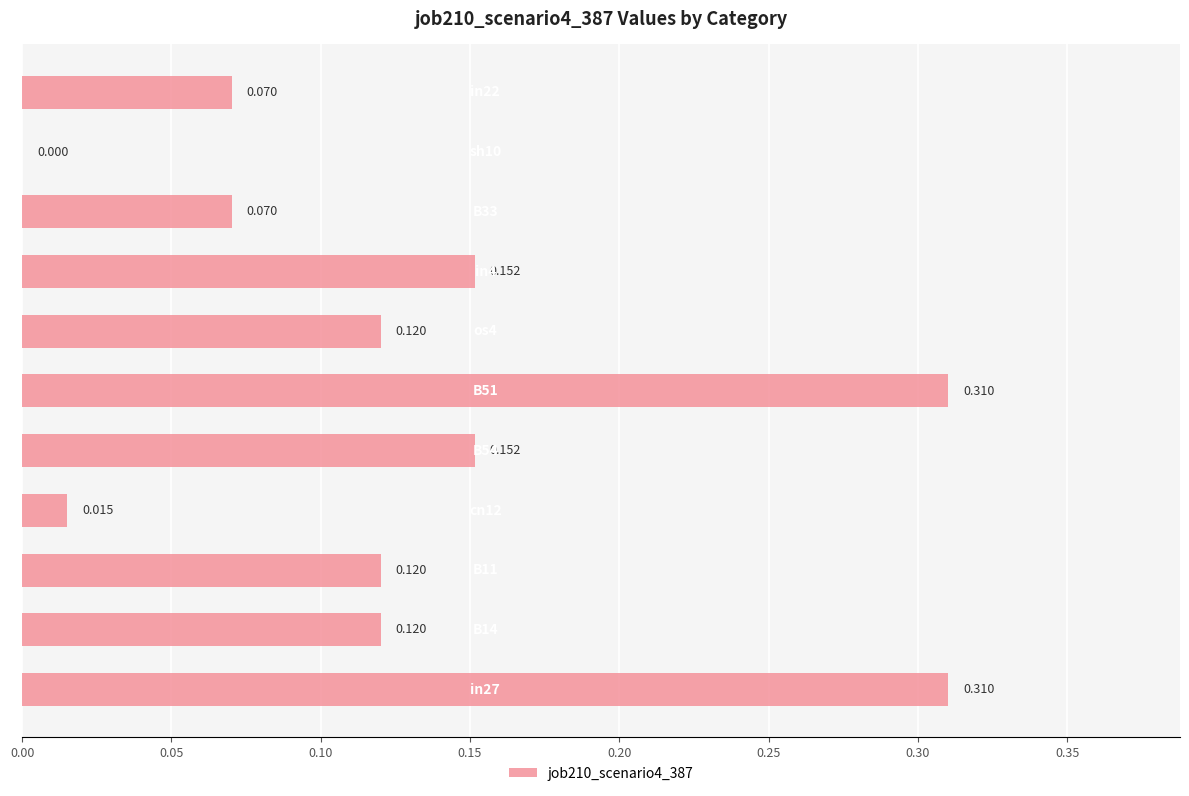

Are the bars horizontal?

Yes